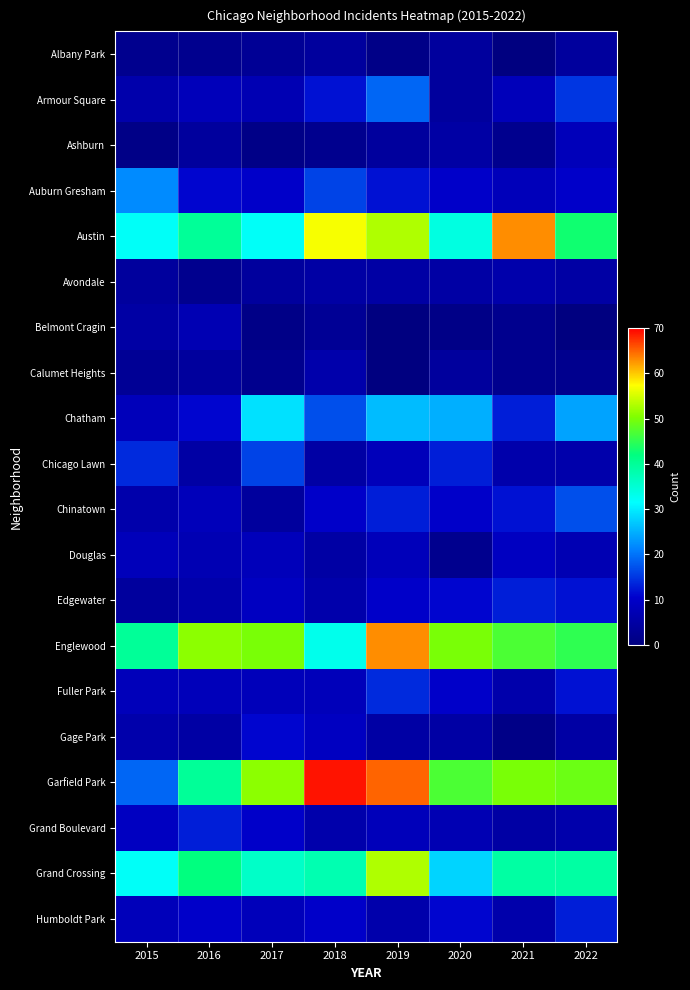

List the series in order of their peak value, lowest first.

Albany Park, Avondale, Calumet Heights, Belmont Cragin, Ashburn, Douglas, Gage Park, Edgewater, Grand Boulevard, Humboldt Park, Fuller Park, Chicago Lawn, Chinatown, Armour Square, Auburn Gresham, Chatham, Grand Crossing, Austin, Englewood, Garfield Park